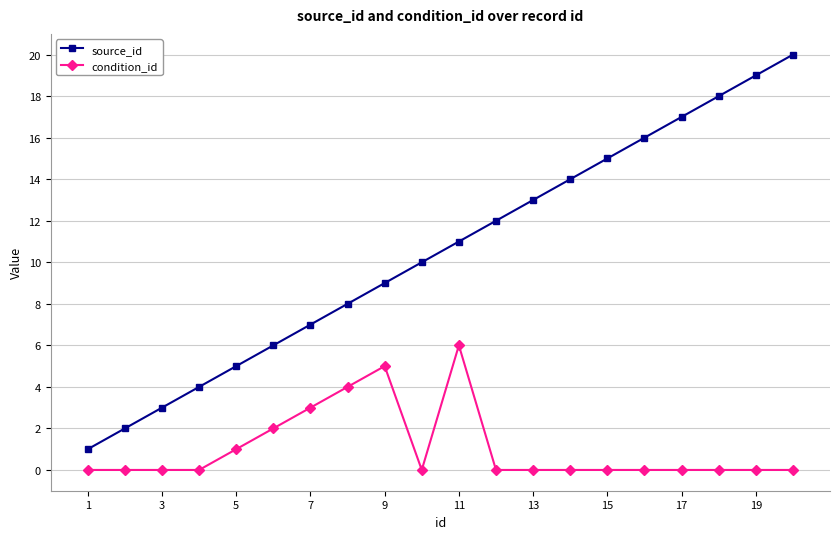

Which series has the largest range (max minus min)?

source_id